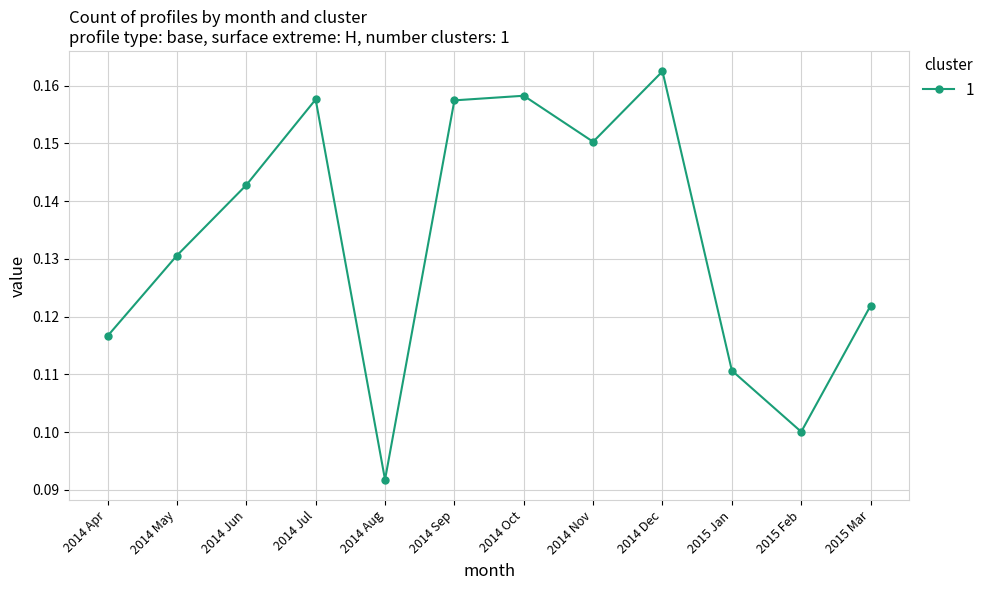

Where is the data nearest to the value 0?

2014 Aug